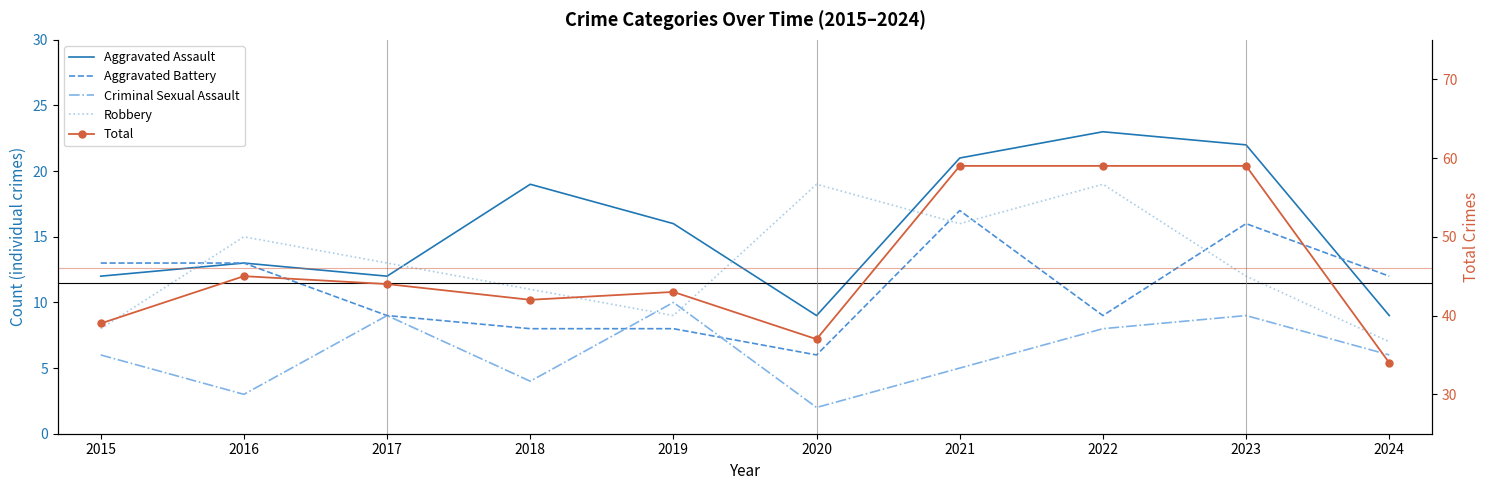

True or false: Robbery and Aggravated Assault cross at least once.

True